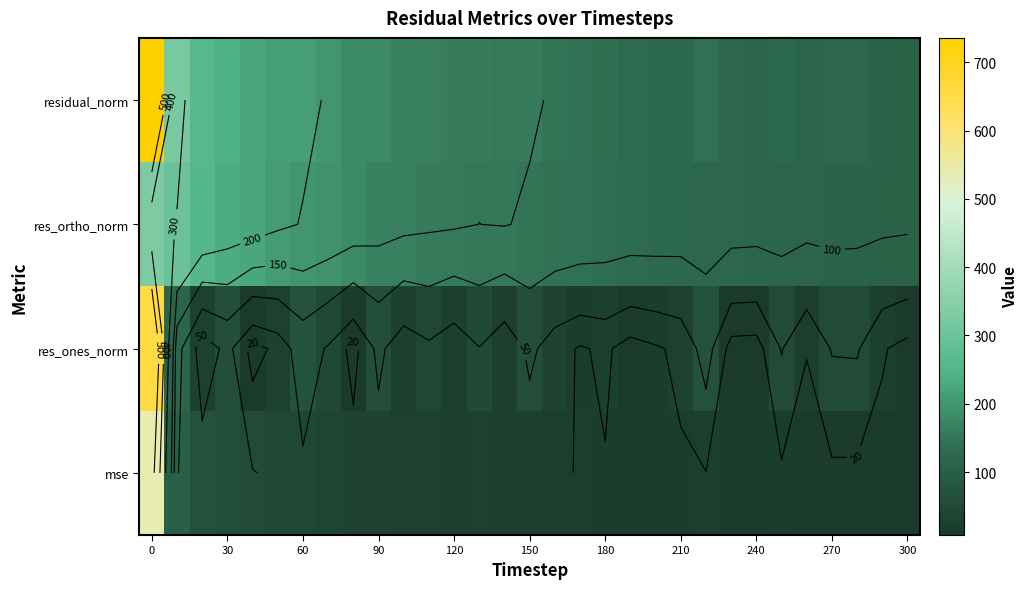

Count the number of categories in the chart.

31